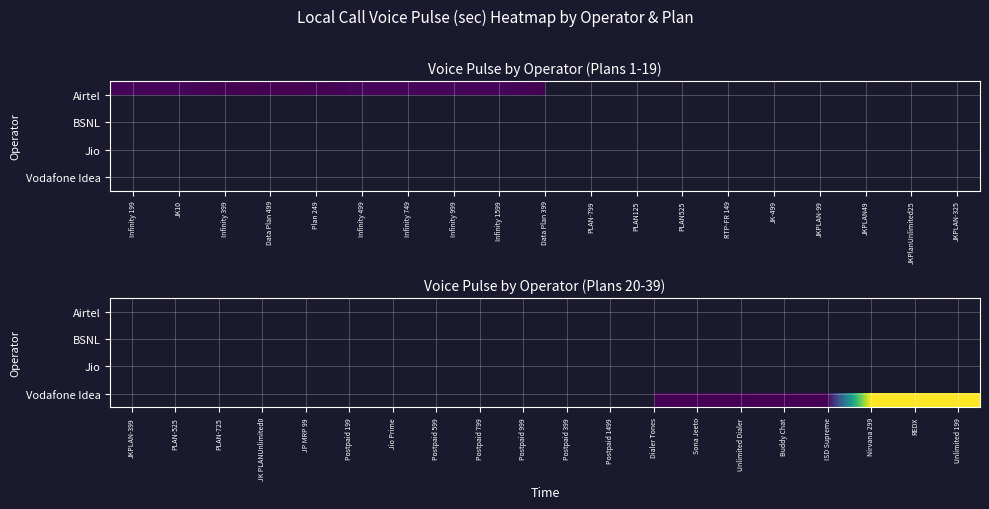

Read the Vodafone Idea value at Nirvana 299.

60.0